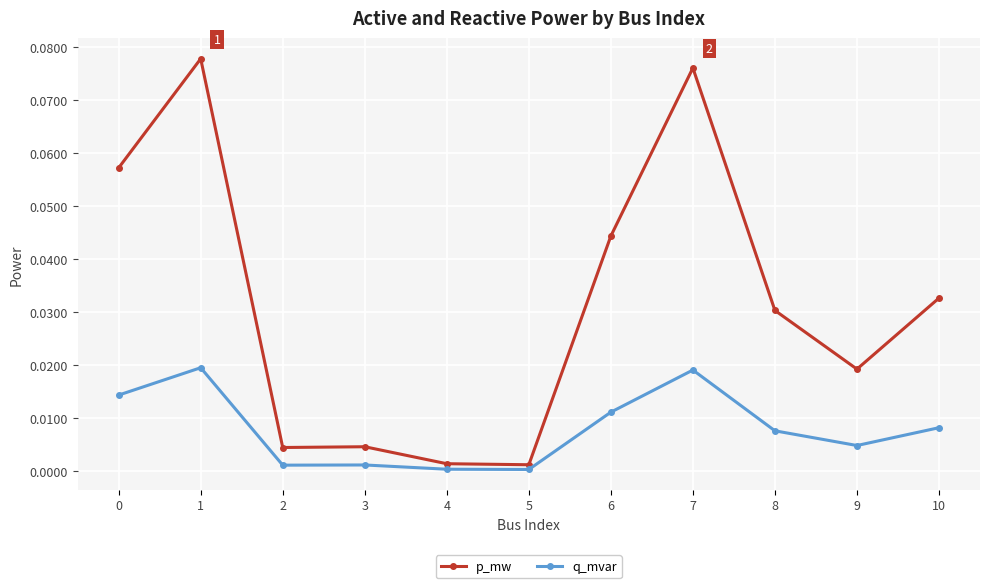

Is the value of p_mw at 1 greater than the value of q_mvar at 10?

Yes